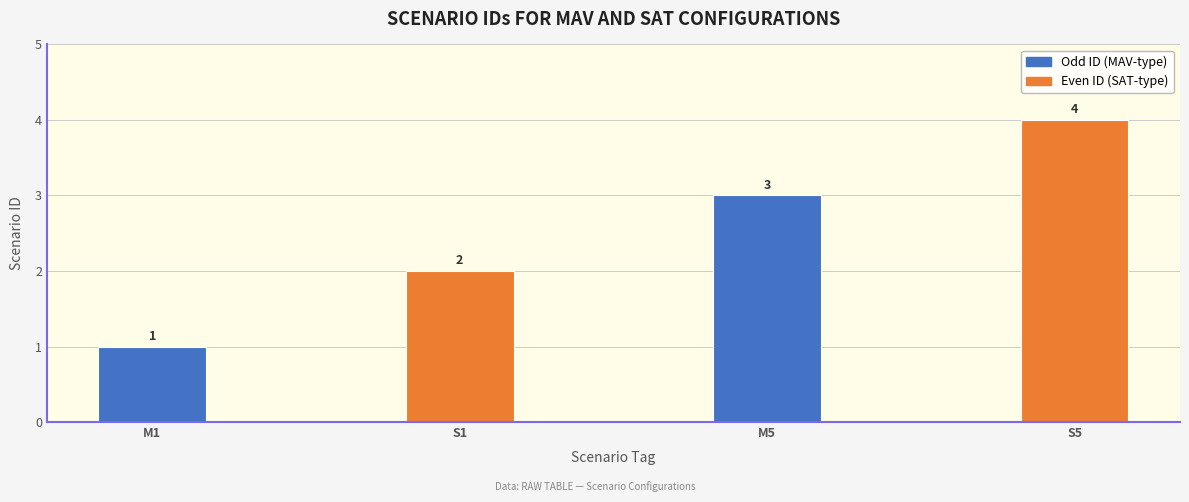

Rank the categories by value from highest to lowest.

S5, M5, S1, M1